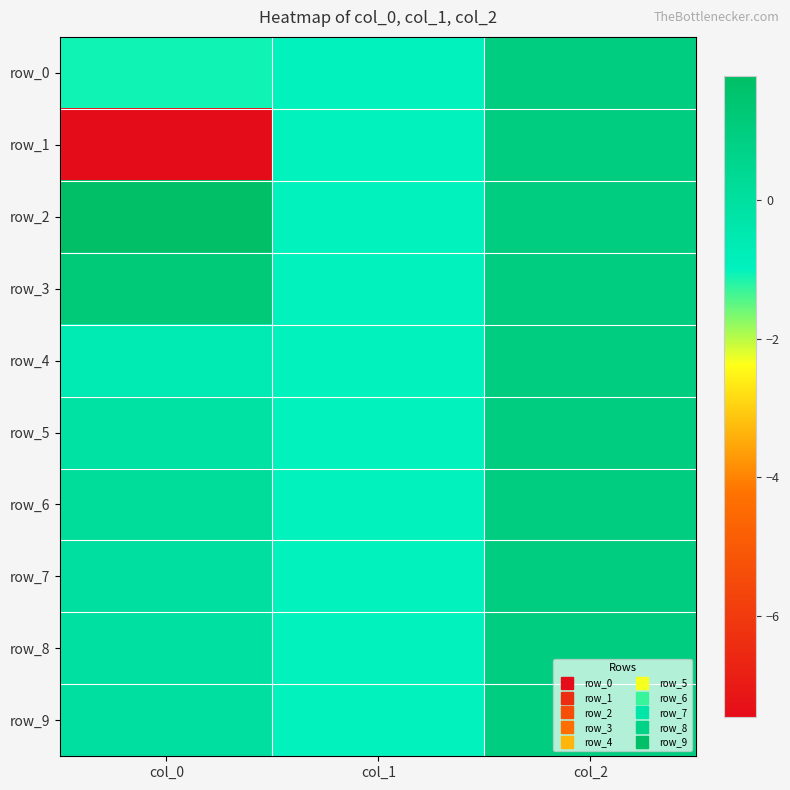

Which series changed the most between col_0 and col_1?

row_1